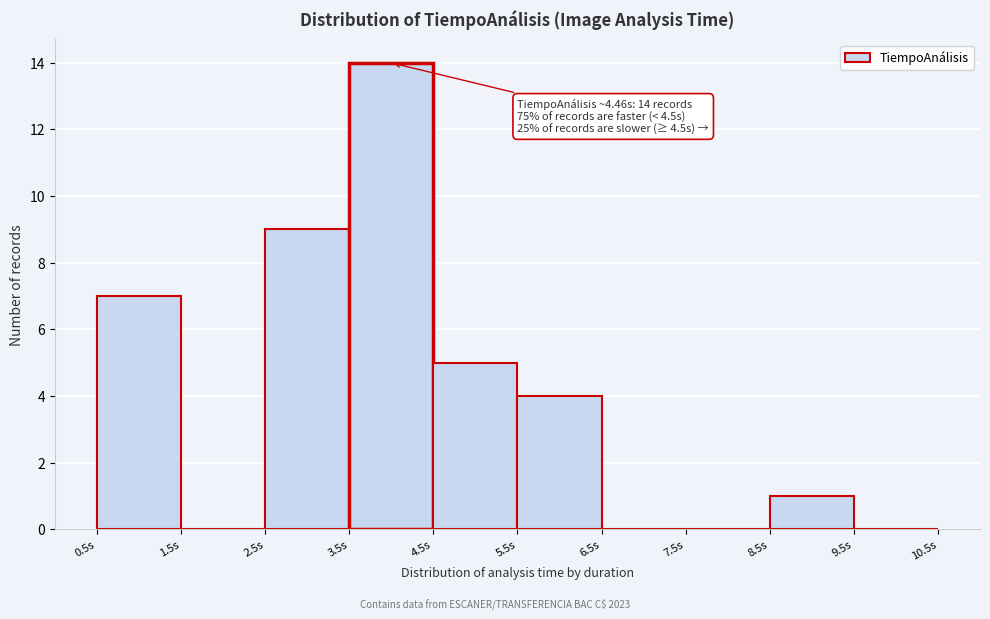

Which range on the x-axis has the tallest bar?

3.5 to 4.5